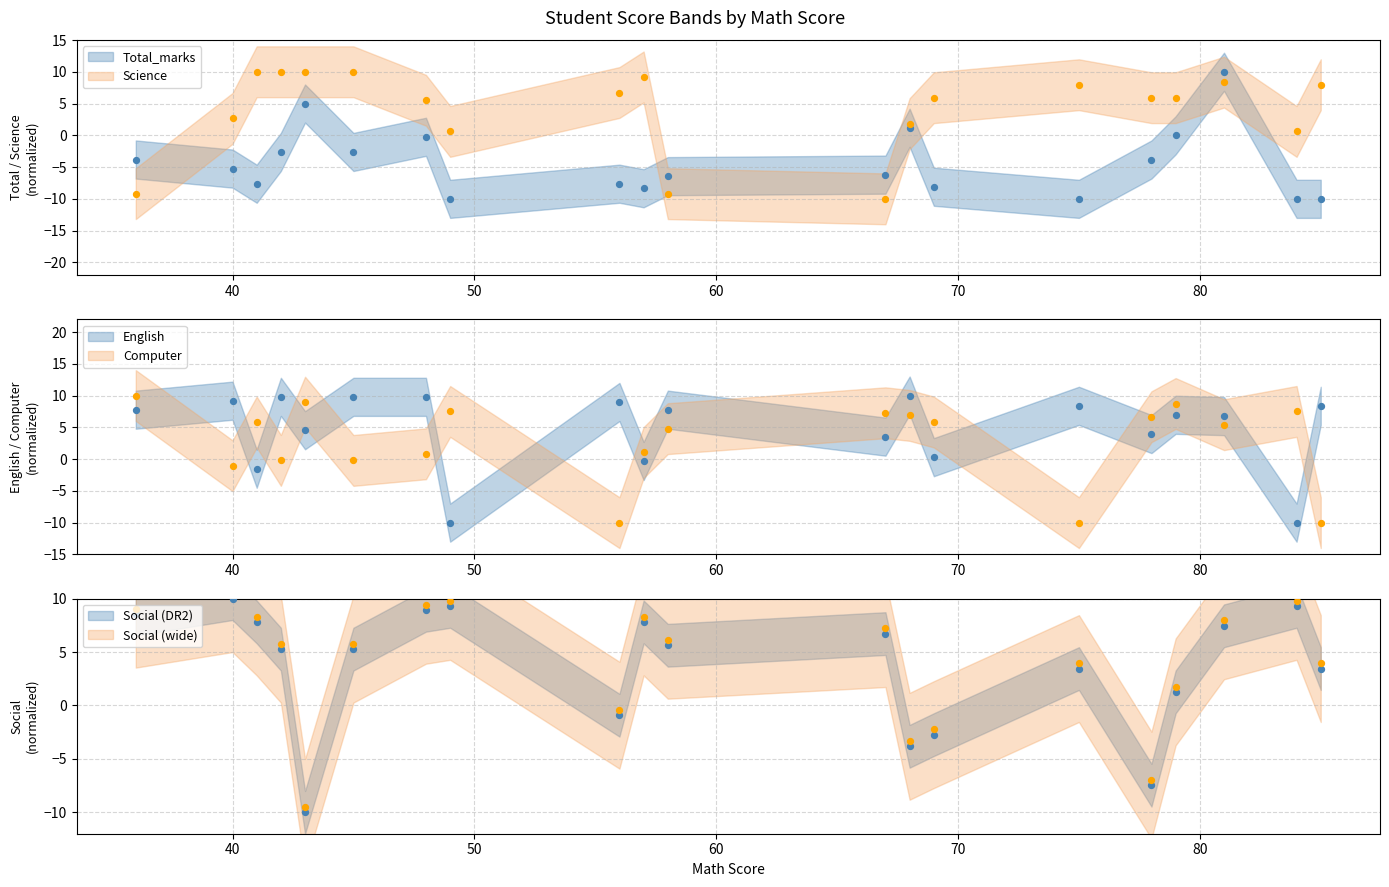

Which series has the largest Y range (max minus min)?

Total_marks